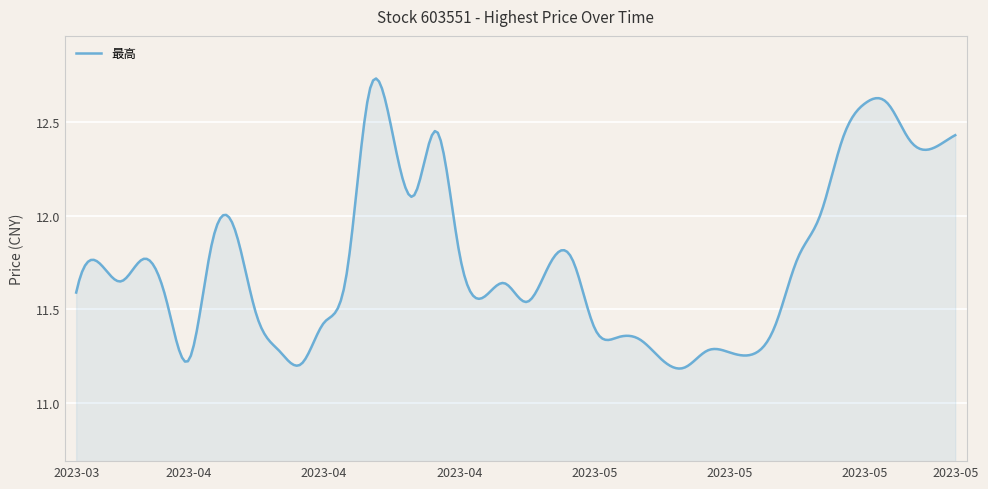

What is the difference between the maximum and minimum values?

1.5